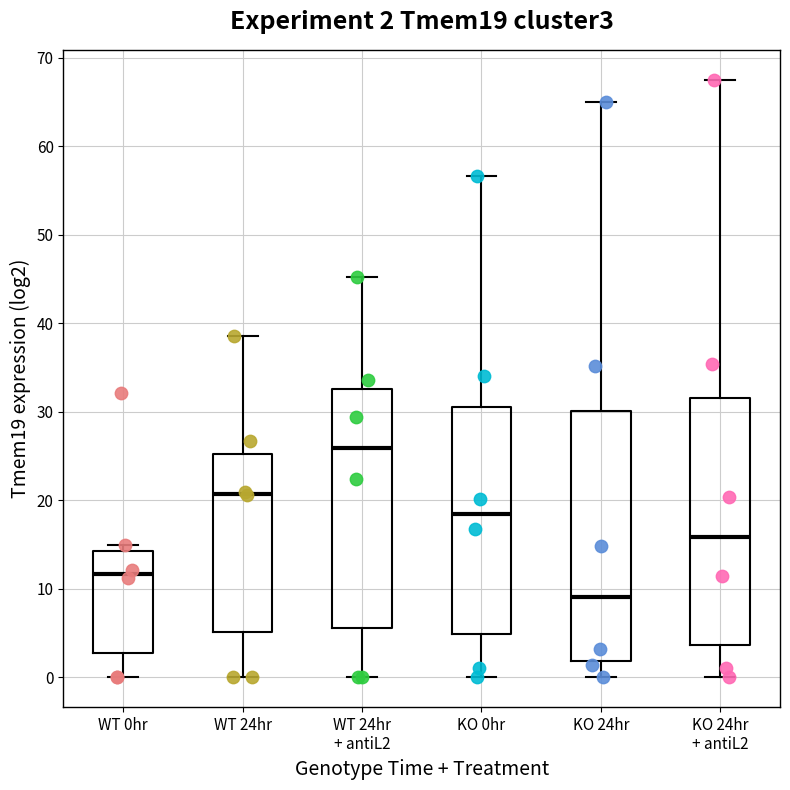

Which box's median line is the lowest?

KO 24hr